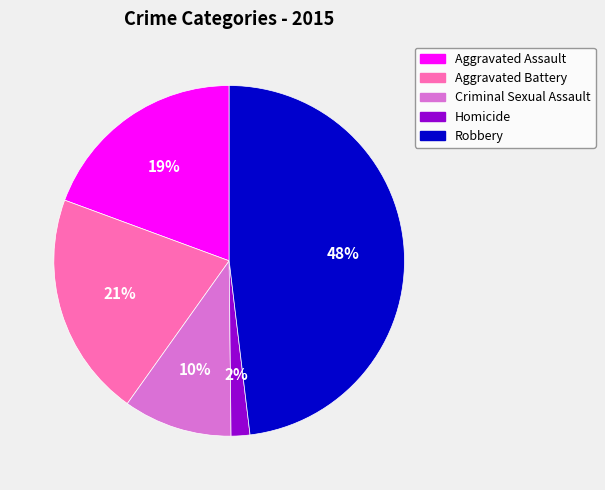

Which category has the smallest portion of the pie?

Homicide